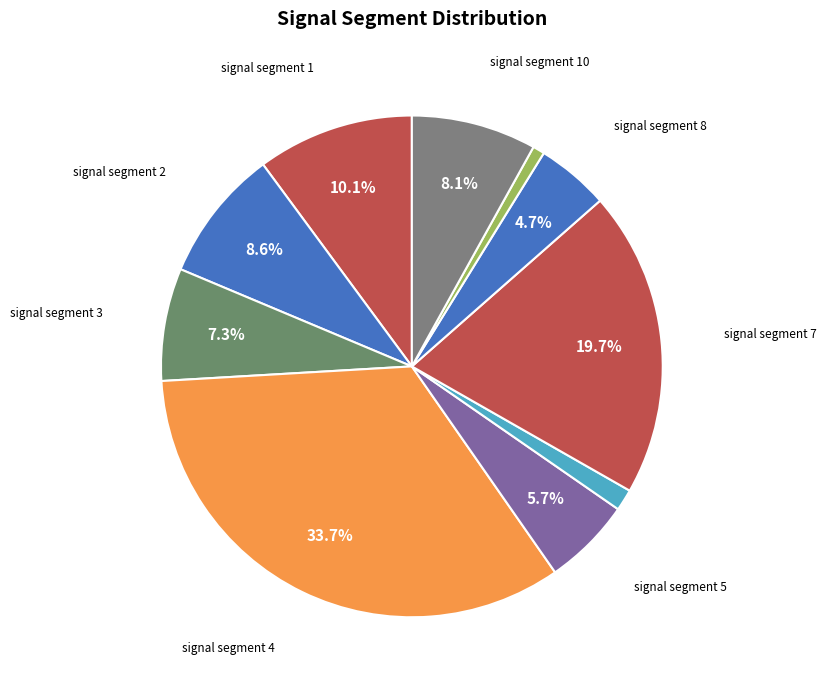

Is there a majority slice in this chart?

No